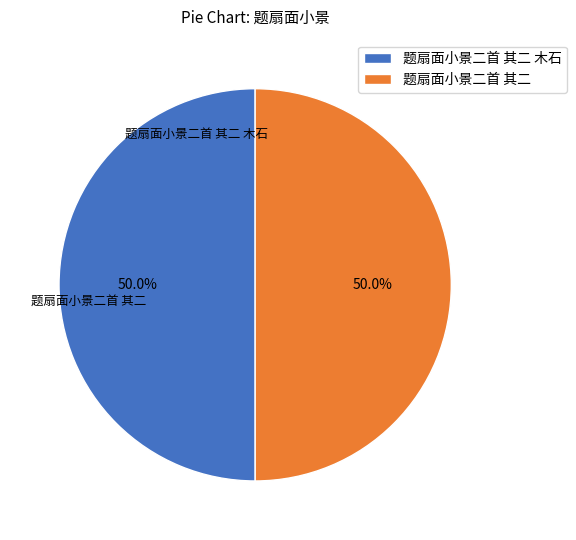

How many segments does this pie chart have?

2